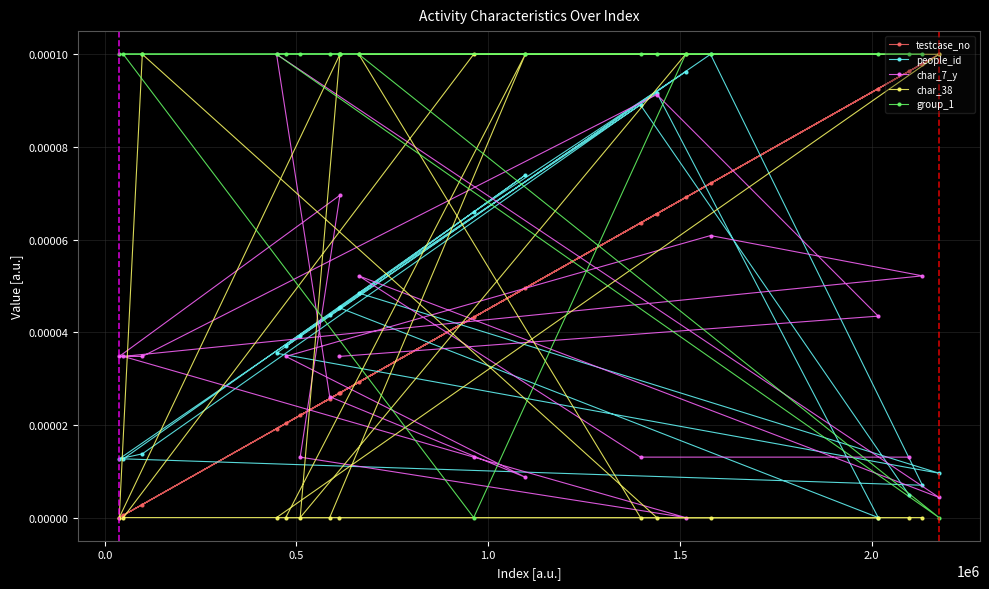

Which series has the largest total across all categories?

group_1